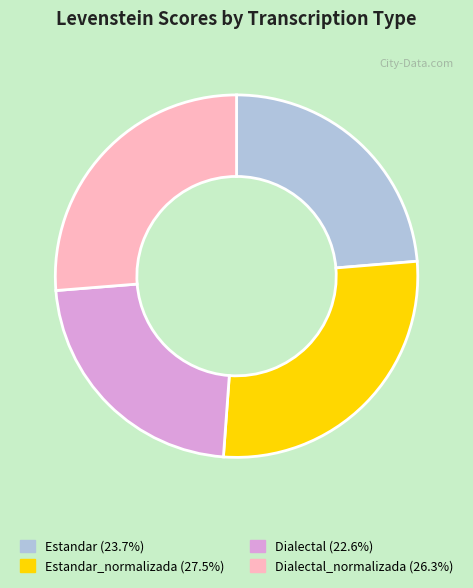

Is there any slice that represents more than half of the pie?

No